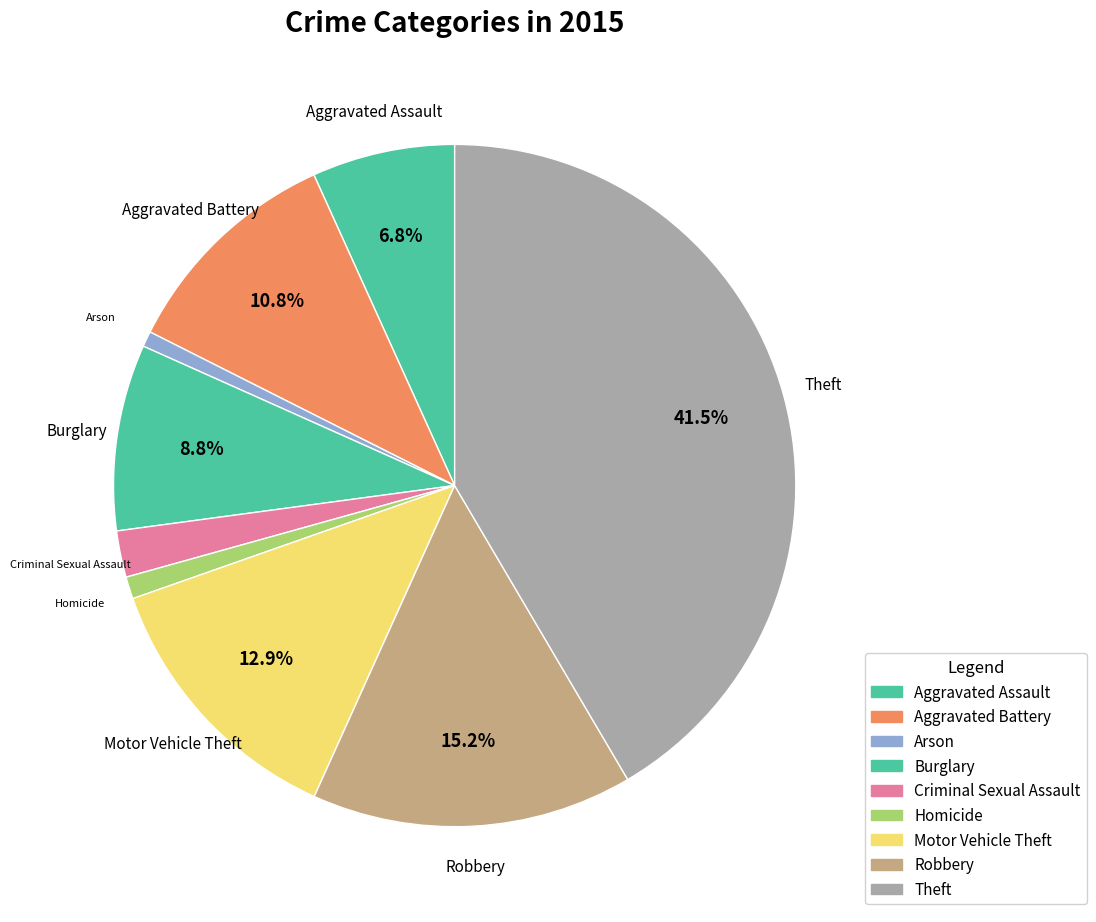

Approximately how many times larger is the value at Criminal Sexual Assault compared to Theft?

0.1